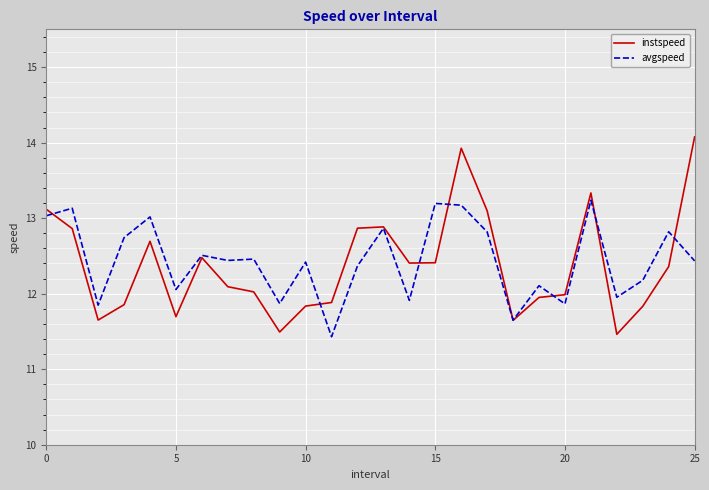

What is the average value of the avgspeed series?

12.4